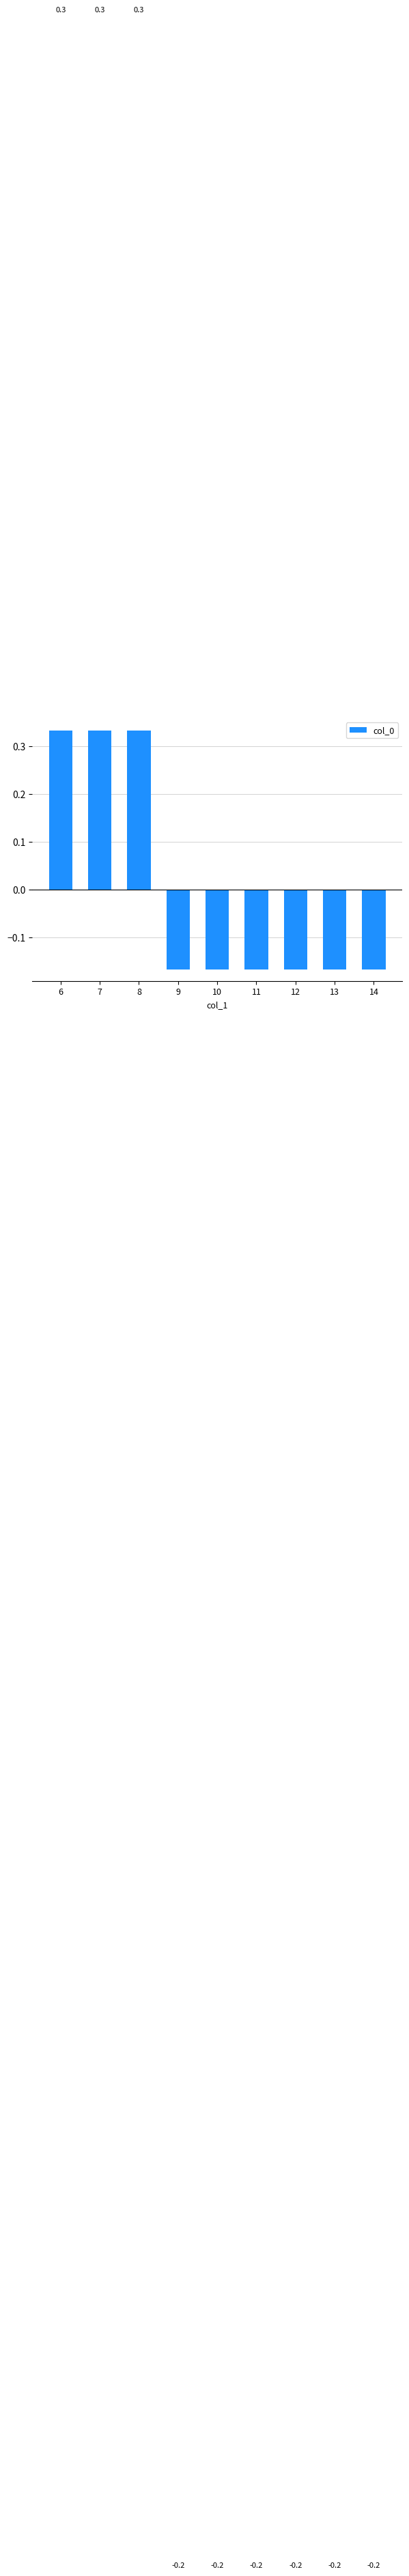

Reading right to left, extract all data points from this chart.

14=-0.2	13=-0.2	12=-0.2	11=-0.2	10=-0.2	9=-0.2	8=0.3	7=0.3	6=0.3